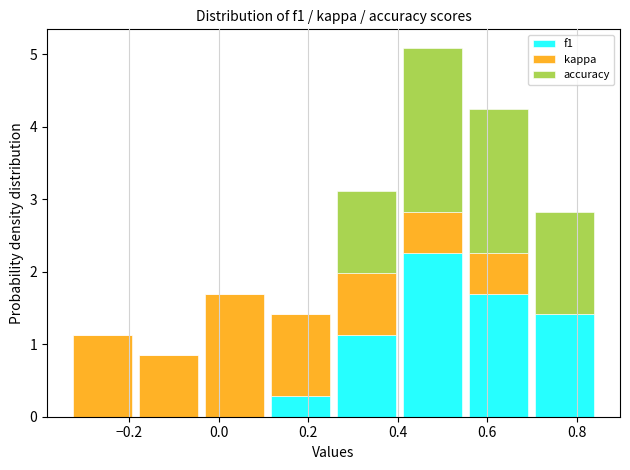

Reading left to right, transcribe this chart: for each stacked bar, give the range it covers on the x-axis and its total height. Neither the bar edges nor the heights are printed on the chart, so give them approximately, as read against the axes.

-0.34 to -0.18: 1.1
-0.18 to -0.04: 0.8
-0.04 to 0.10: 1.7
0.10 to 0.26: 1.4
0.26 to 0.40: 3.1
0.40 to 0.56: 5.1
0.56 to 0.70: 4.2
0.70 to 0.84: 2.8